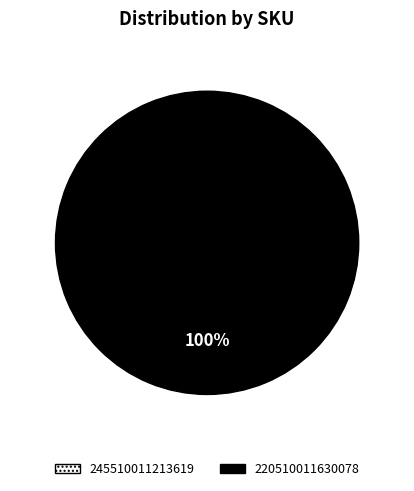

True or false: 245510011213619 accounts for 1% of the total.

False